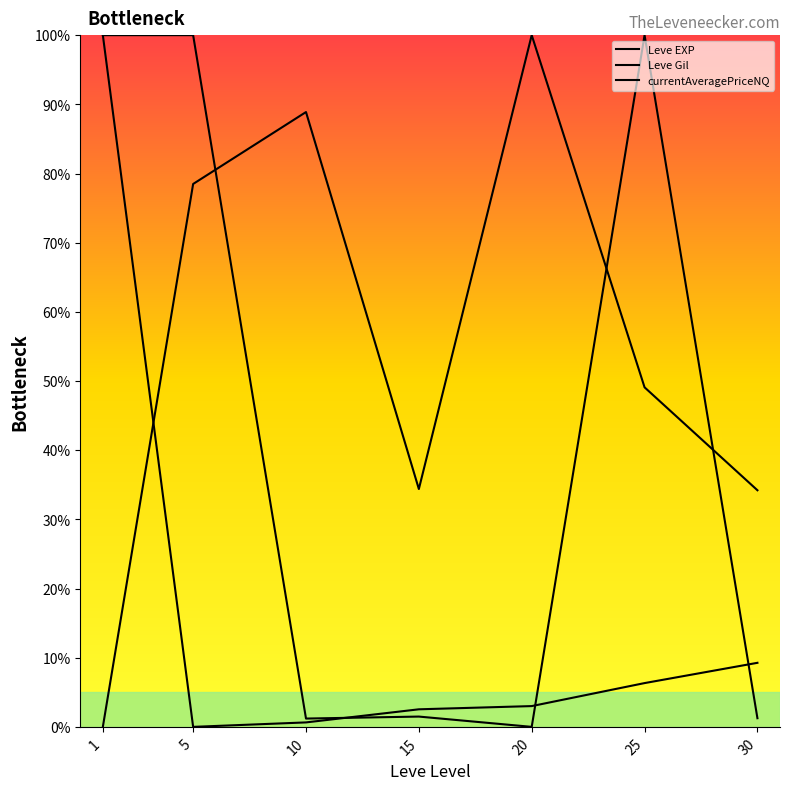

Rank the series by their average value, from highest to lowest.

Leve Gil, currentAveragePriceNQ, Leve EXP